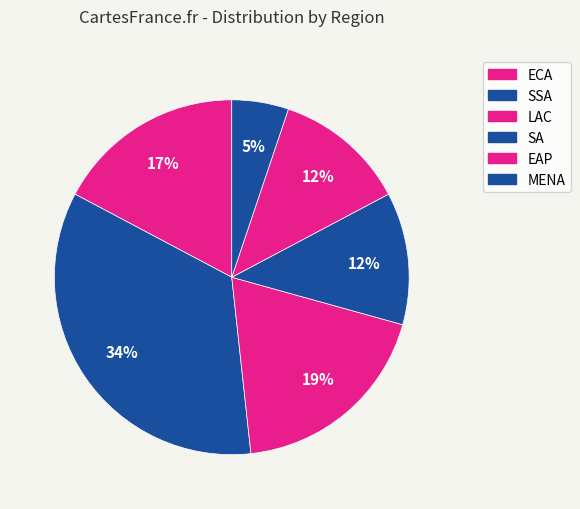

How many slices are in this pie chart?

6